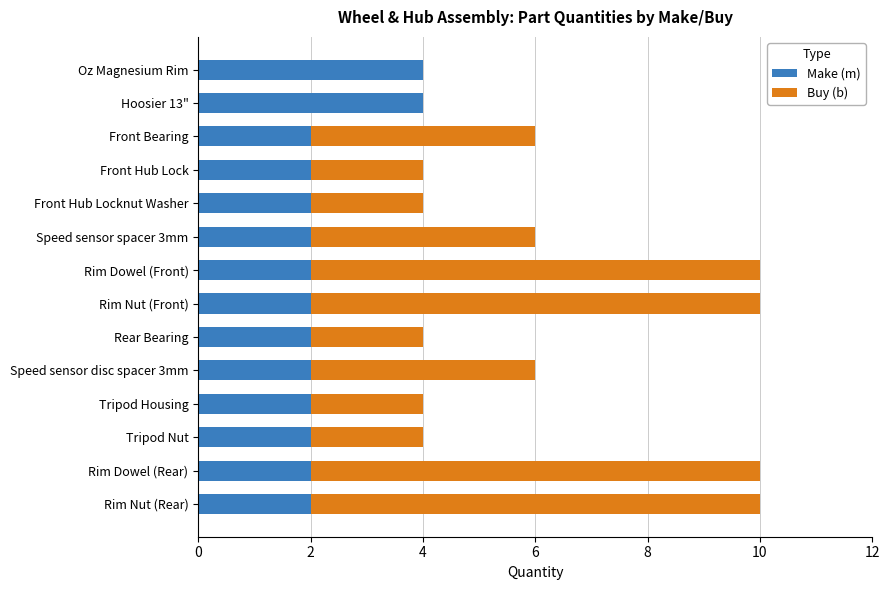

True or false: Make (m) has a value of 2 at Hoosier 13".

False